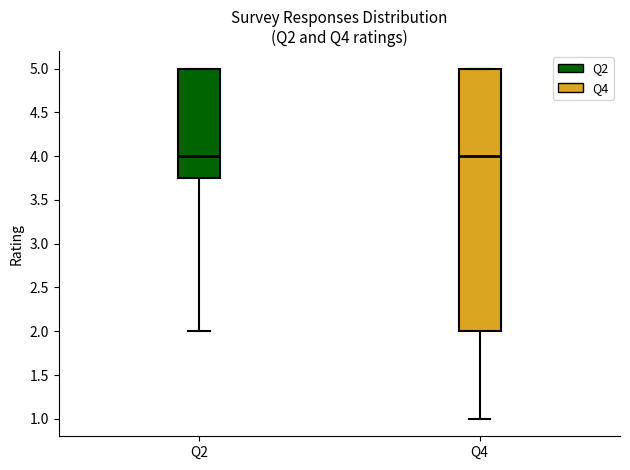

Reading left to right, transcribe this box plot: for each box, give where its median line is, the range the box spans, and where its two whiskers end, as read against the y-axis. The values are not printed on the chart, so give them approximately, as read against the axis.

Q2: median 4.00, box 3.75 to 5.00, whiskers 2.00 to 5.00
Q4: median 4.00, box 2.00 to 5.00, whiskers 1.00 to 5.00